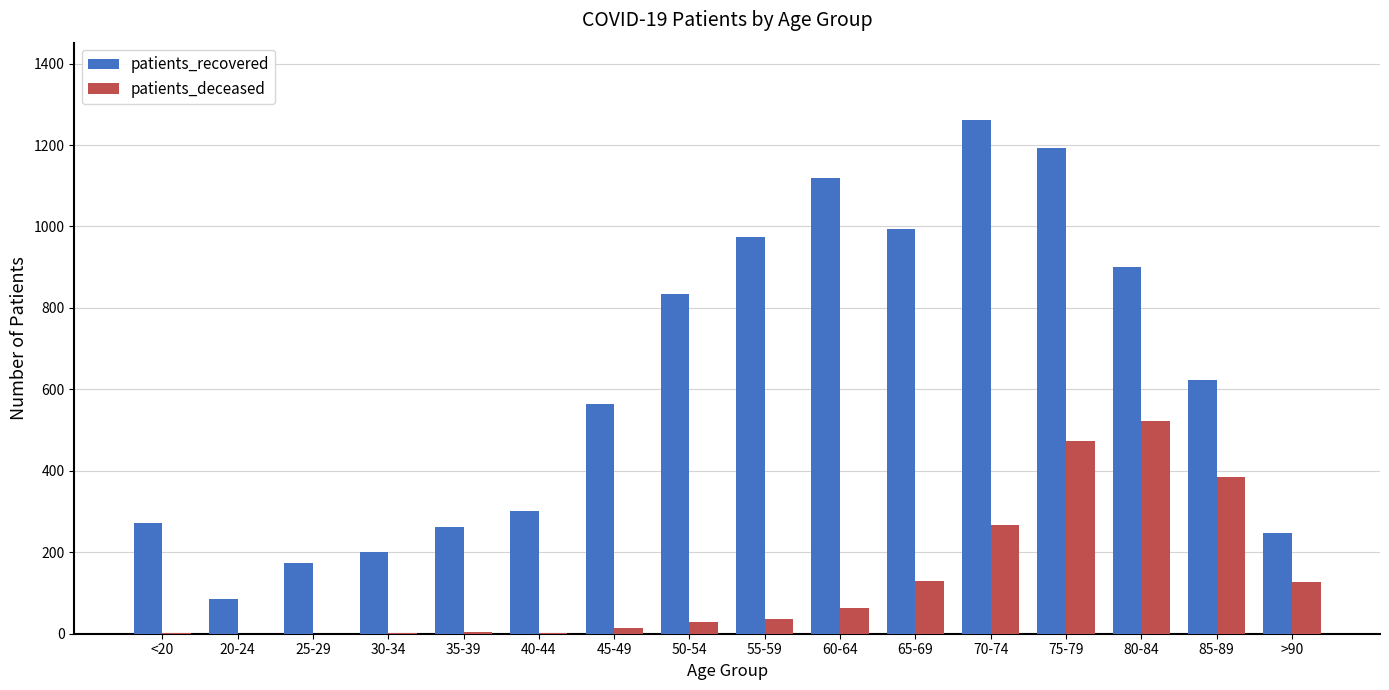

How many data points does each series have?

16